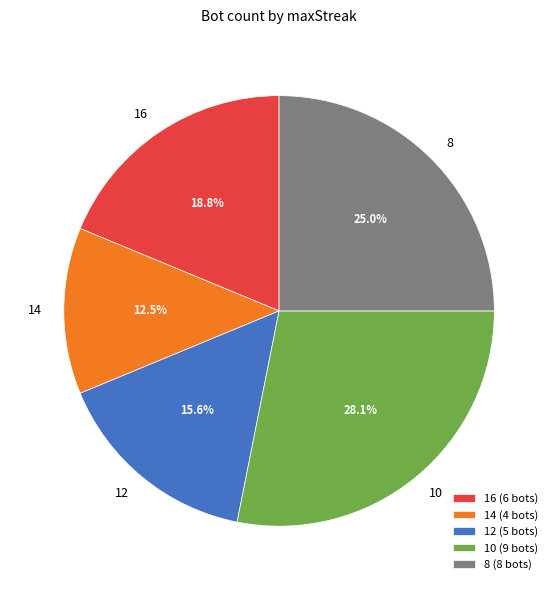

Which has a higher value, 10 or 14?

10